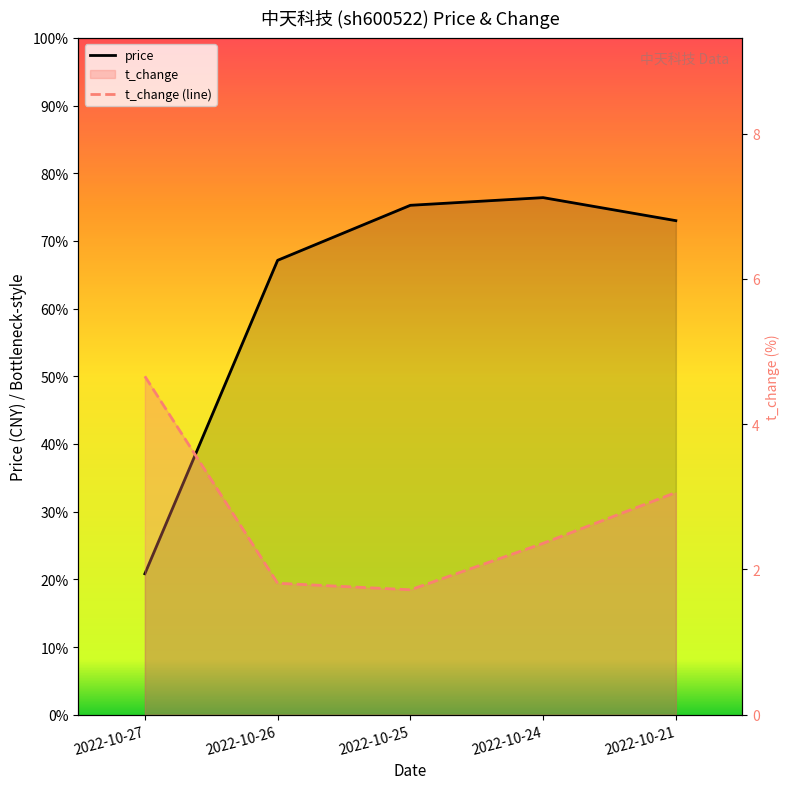

At which category does the chart reach its minimum across all series?

2022-10-25